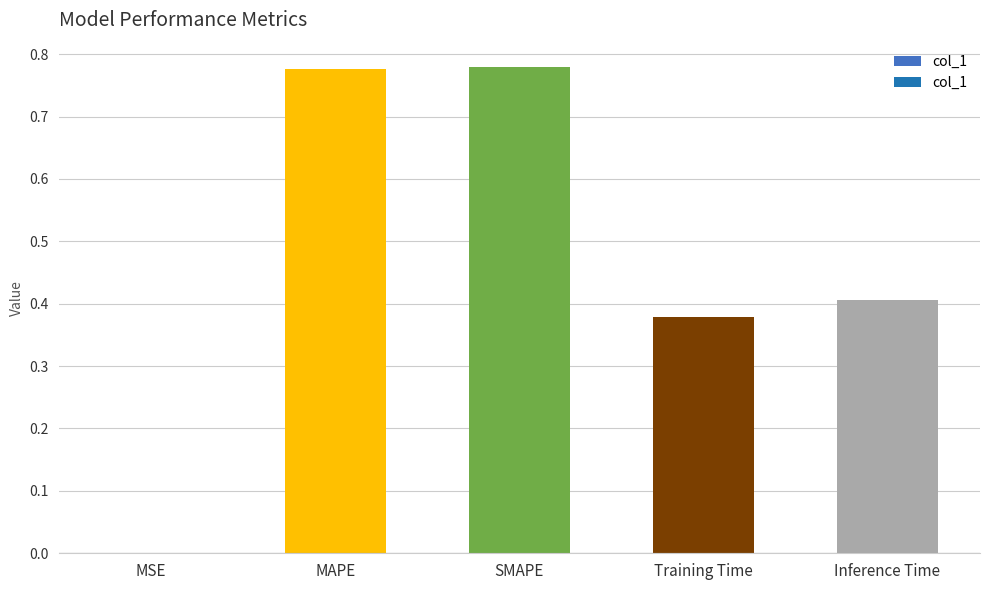

True or false: the data shows 0.4 at Training Time.

True